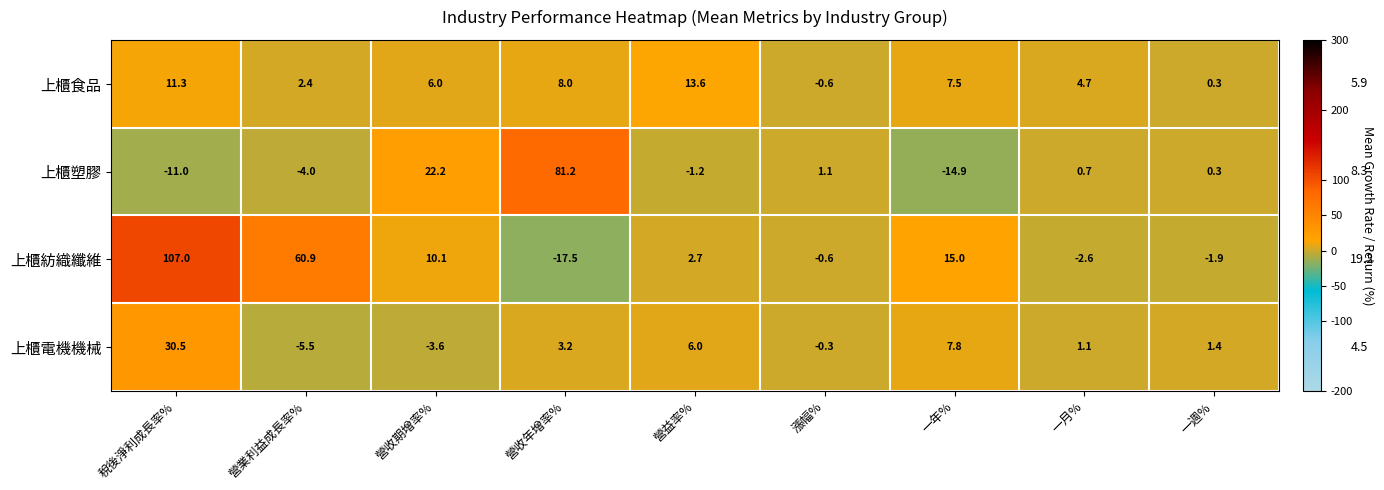

Which series changed the most between 營收年增率% and 漲幅%?

上櫃塑膠